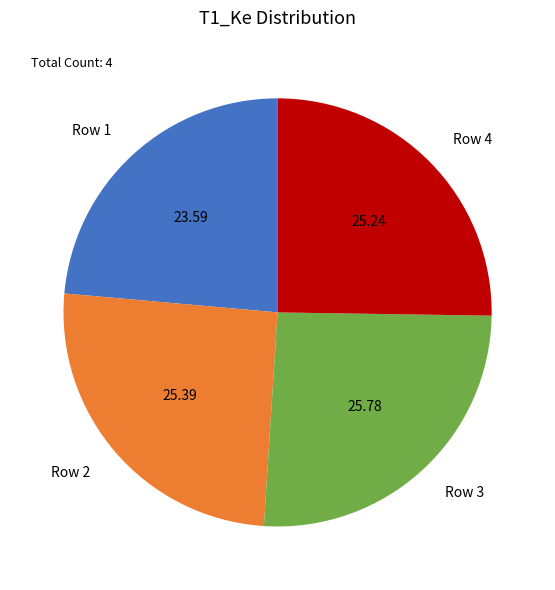

Is there any slice that represents more than half of the pie?

No